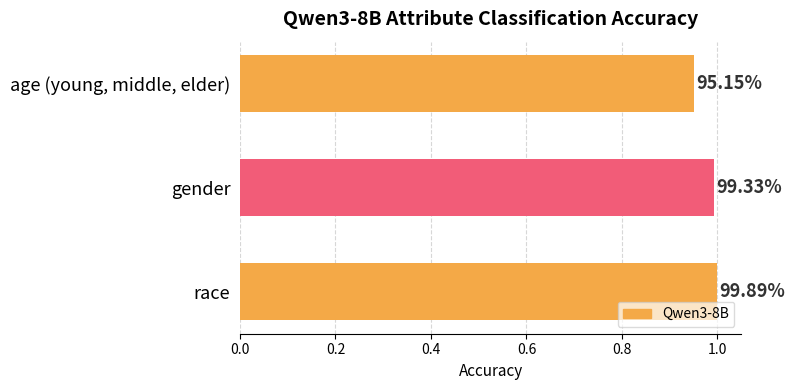

Does the chart contain any negative values?

No